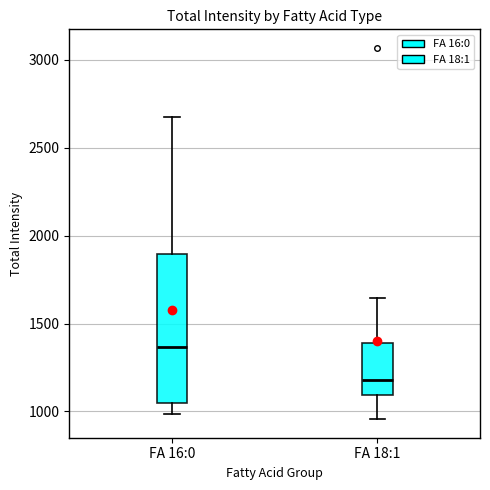

Reading left to right, transcribe this box plot: for each box, give where its median line is, the range the box spans, and where its two whiskers end, as read against the y-axis. The values are not printed on the chart, so give them approximately, as read against the axis.

FA 16:0: median 1350, box 1050 to 1900, whiskers 1000 to 2700
FA 18:1: median 1200, box 1100 to 1400, whiskers 950 to 1650